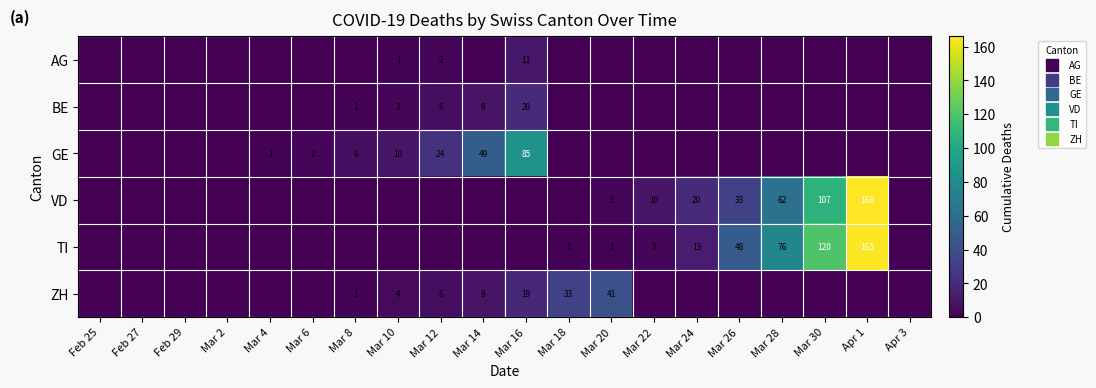

List the series in order of their peak value, lowest first.

AG, BE, ZH, GE, TI, VD